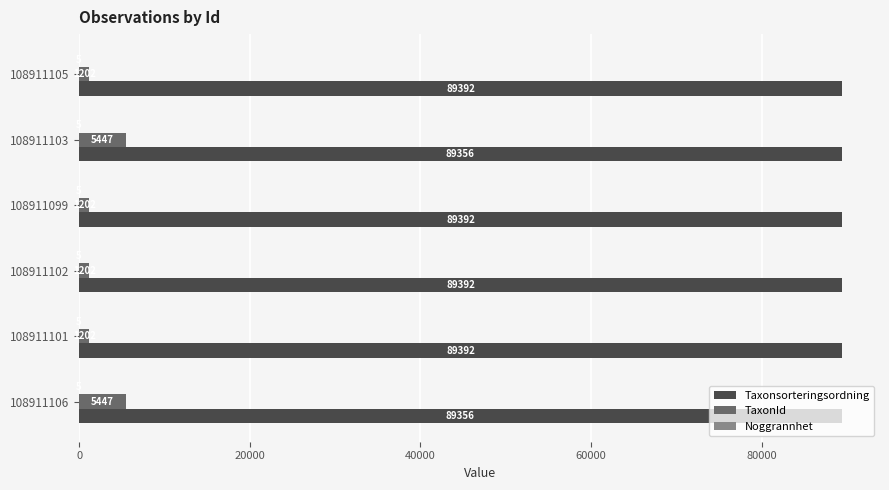

What is the approximate value of Taxonsorteringsordning at 108911105?

89392